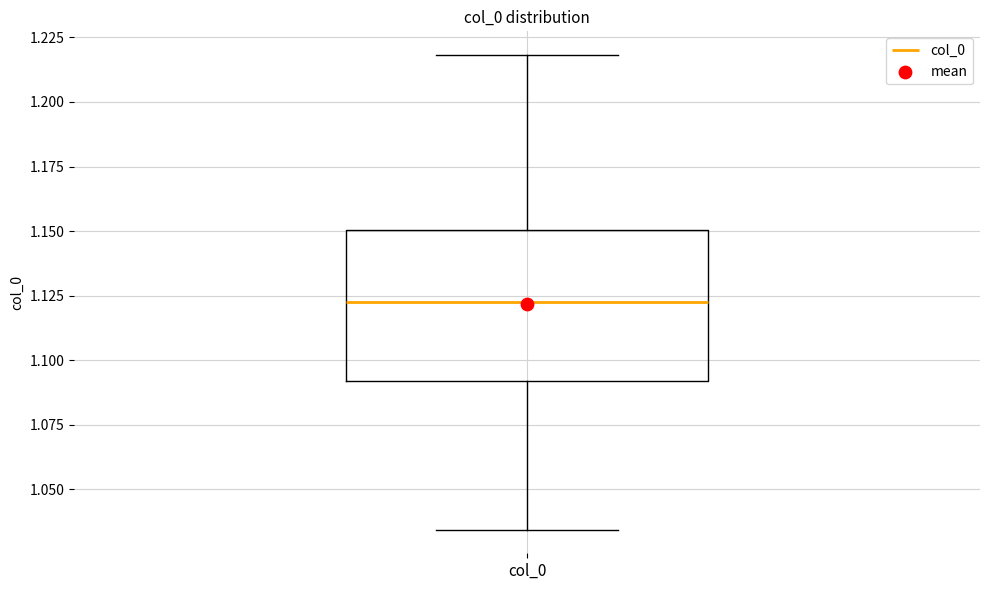

Read this box plot against the y-axis: the position of the median line, the range covered by the box, and the ends of both whiskers. The values are not printed on the chart, so give them approximately, as read against the axis.

median 1.125, box 1.090 to 1.150, whiskers 1.035 to 1.220